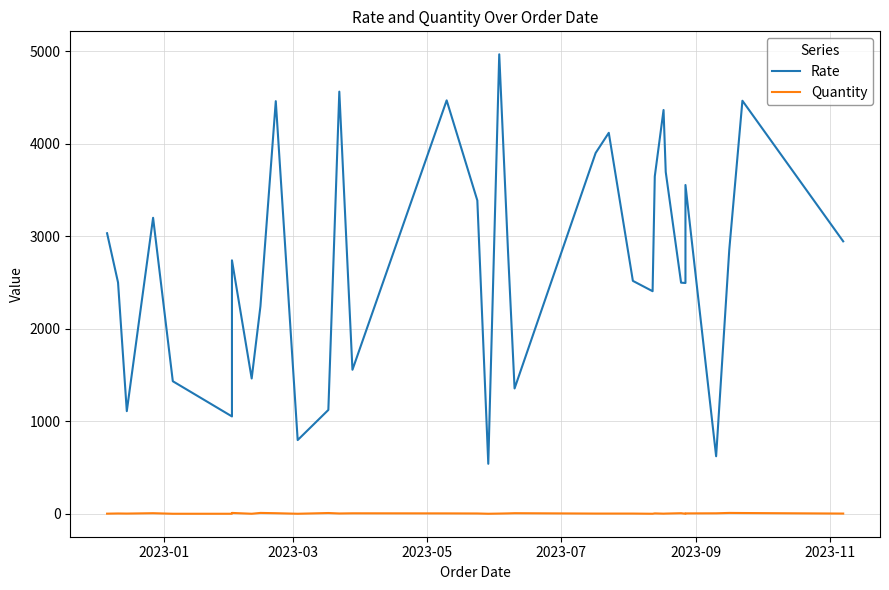

What are all the series names shown in the legend?

Rate, Quantity